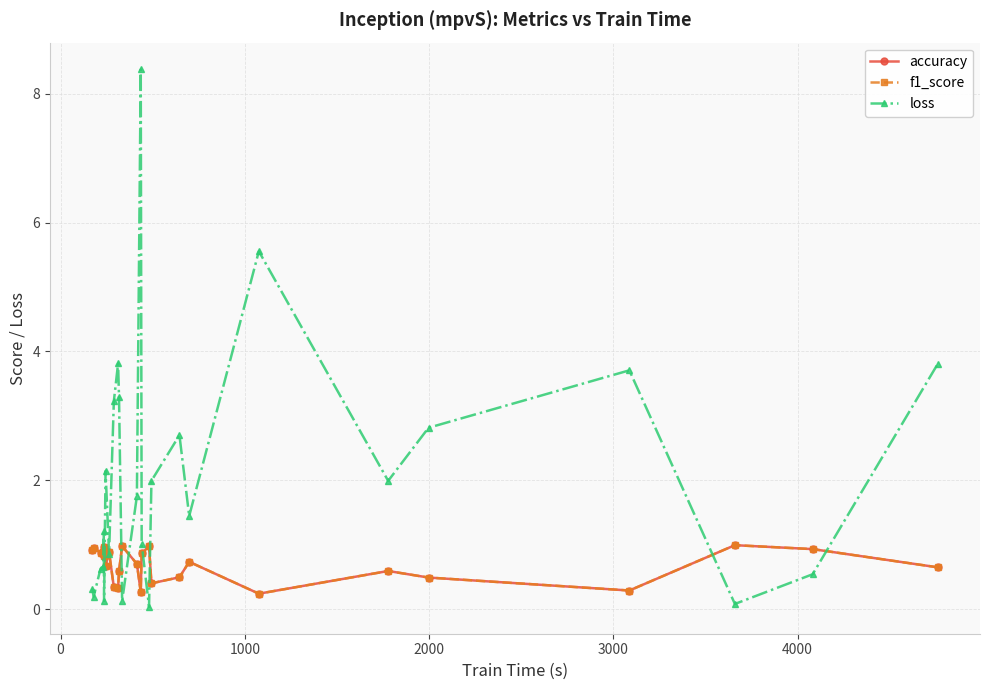

What is the value of the accuracy point at the 8th from the left?

0.9